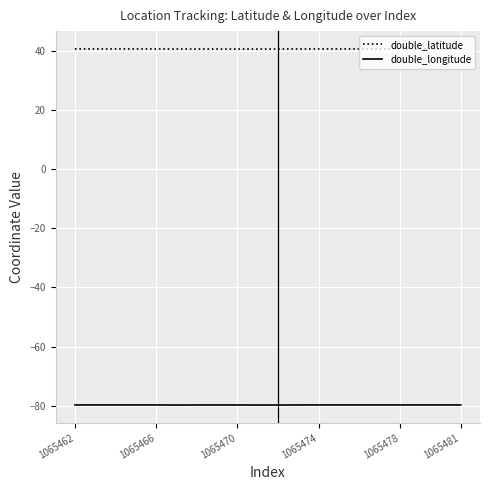

True or false: double_latitude and double_longitude intersect in this chart.

False